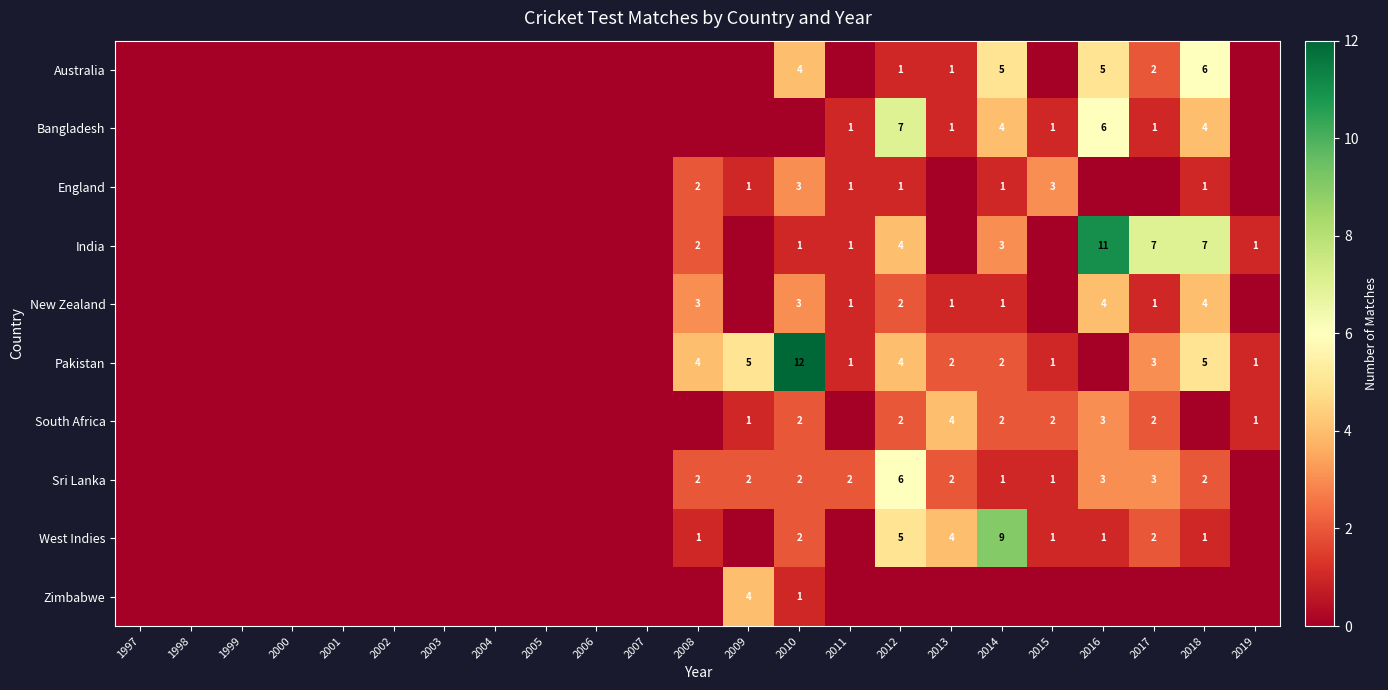

True or false: Zimbabwe has a value of 4 at 2009.

True